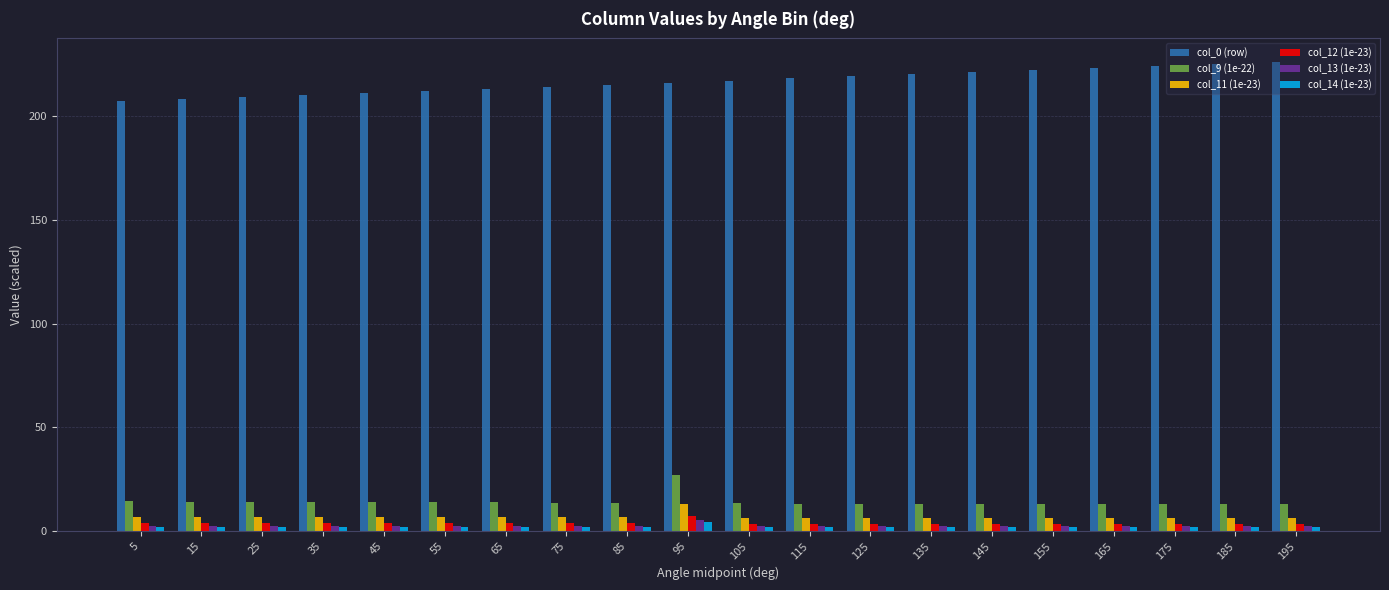

What is the greatest value displayed?

226.0